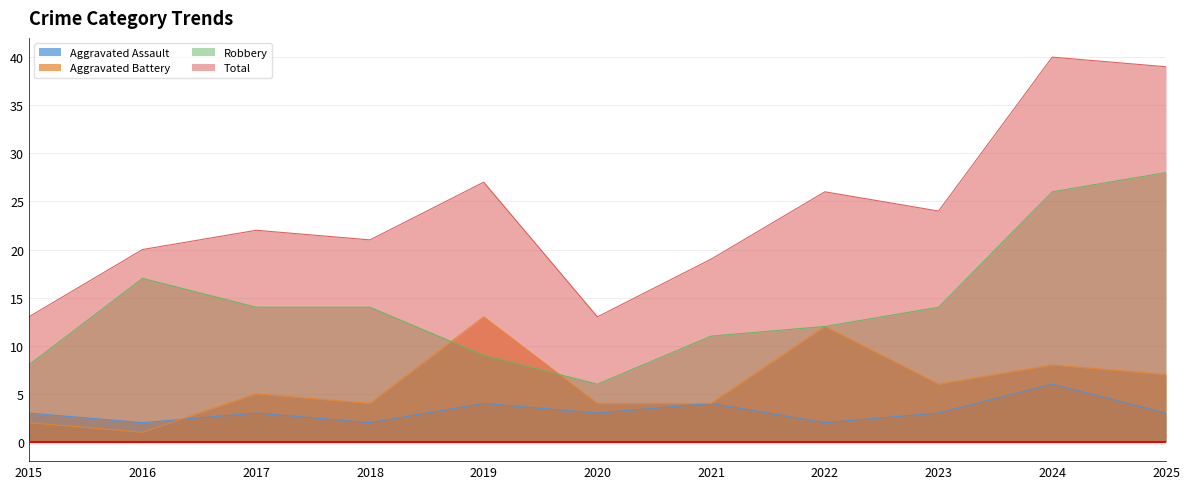

In Aggravated Battery, how many points are higher than both neighbors (excluding endpoints)?

4